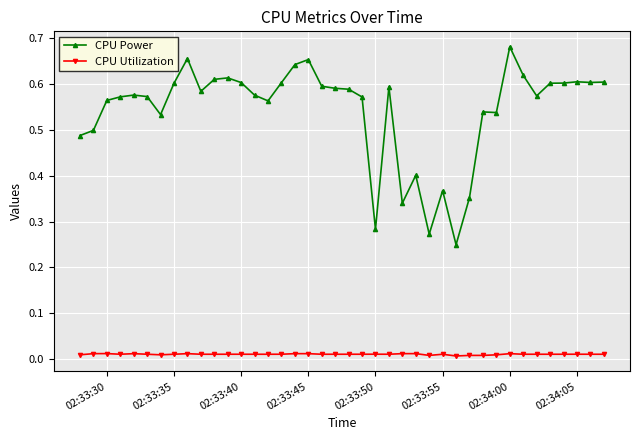

True or false: CPU Power has more than 2 points higher than both neighbors.

True